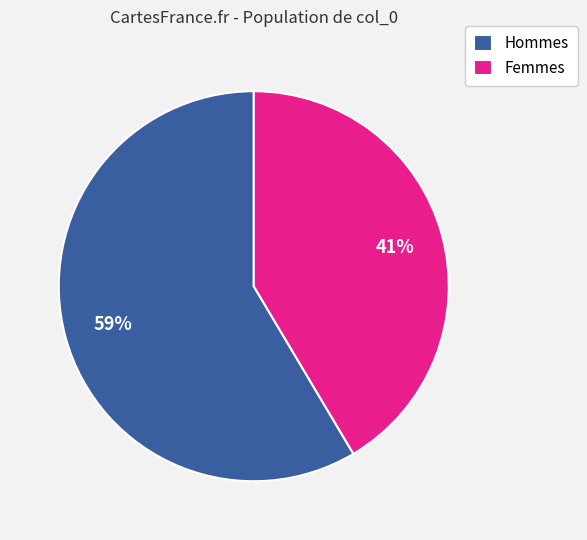

Approximately how many times larger is the value at Hommes compared to Femmes?

1.4